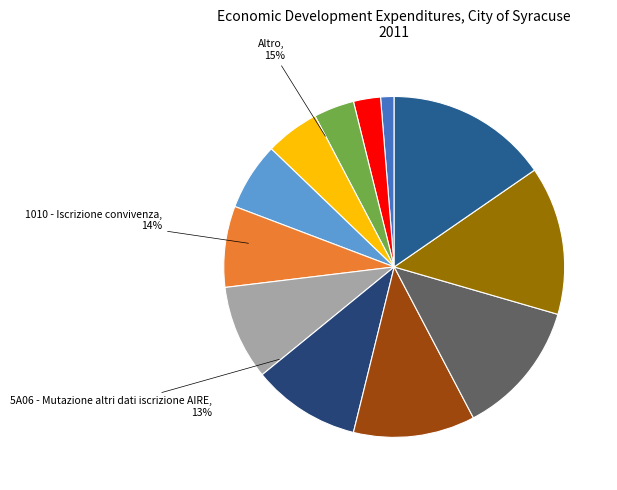

What percentage is the 1002 - Iscrizione per altri motivi slice, to the nearest percent?

3%